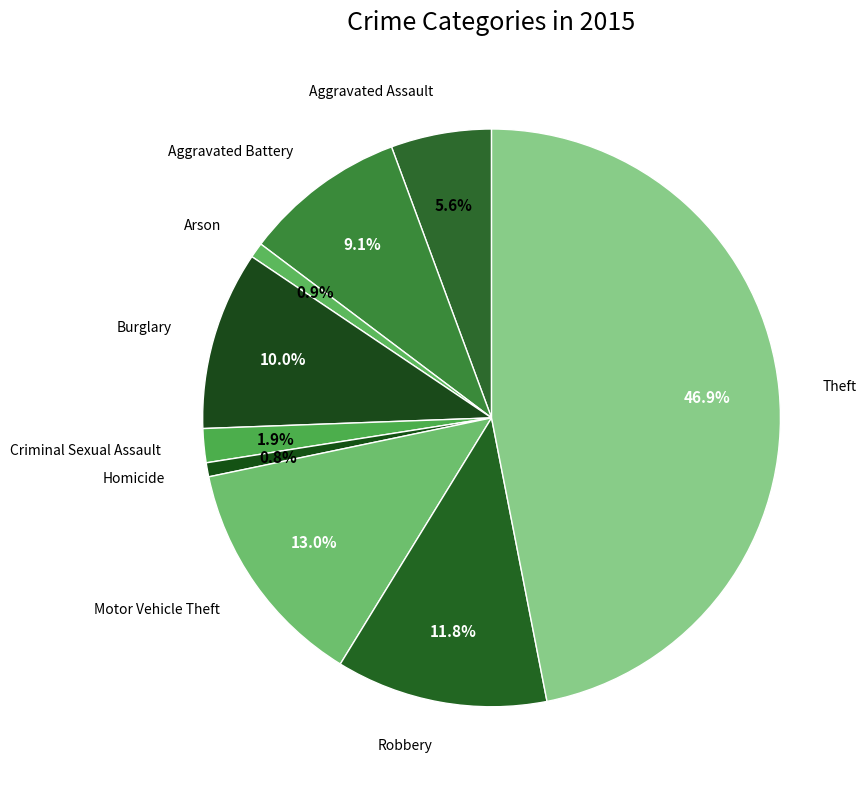

Rank the categories by value from highest to lowest.

Theft, Motor Vehicle Theft, Robbery, Burglary, Aggravated Battery, Aggravated Assault, Criminal Sexual Assault, Arson, Homicide